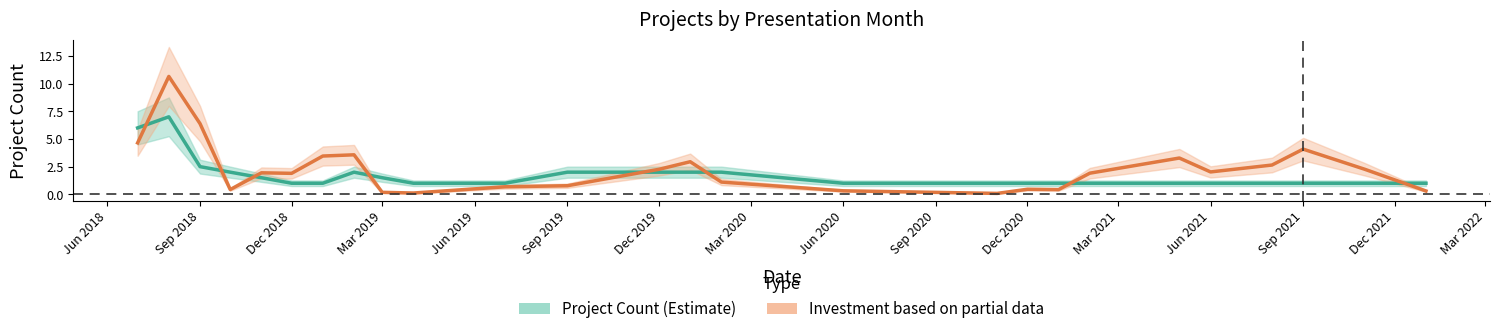

The Investment based on partial data series shows 0.5 at Dec 2020. True or false?

True